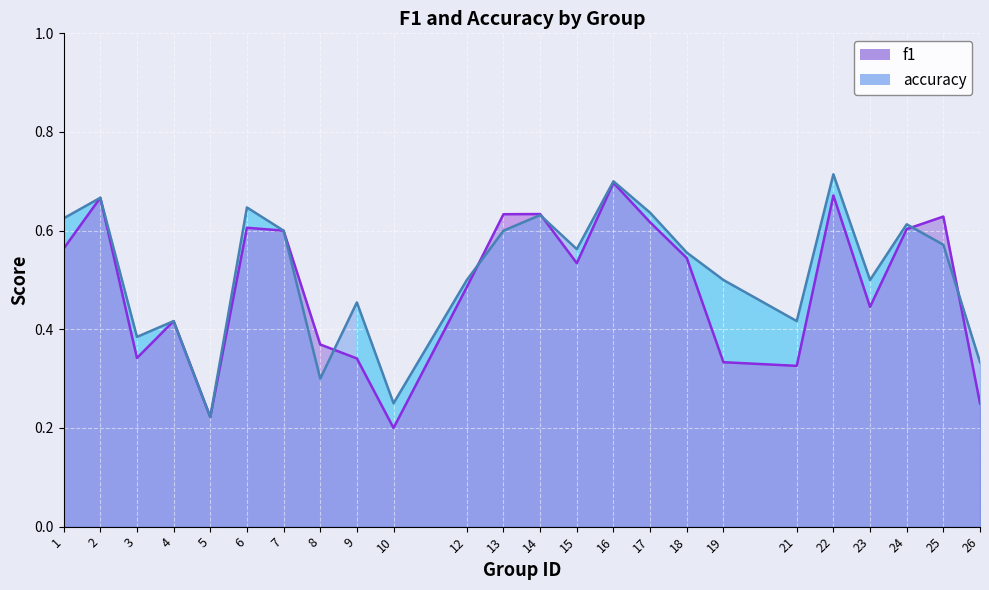

What is the difference between the highest and lowest values at 26?

0.1